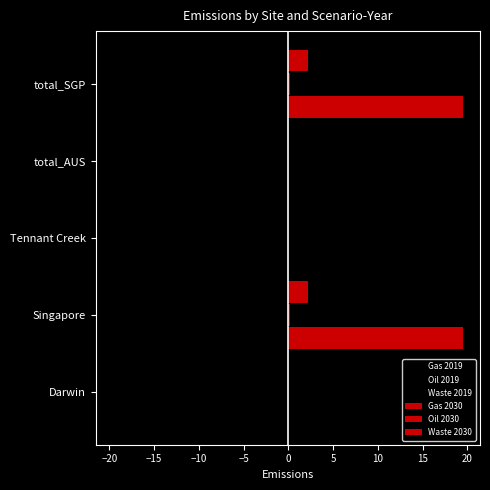

How many categories are shown in the chart?

5